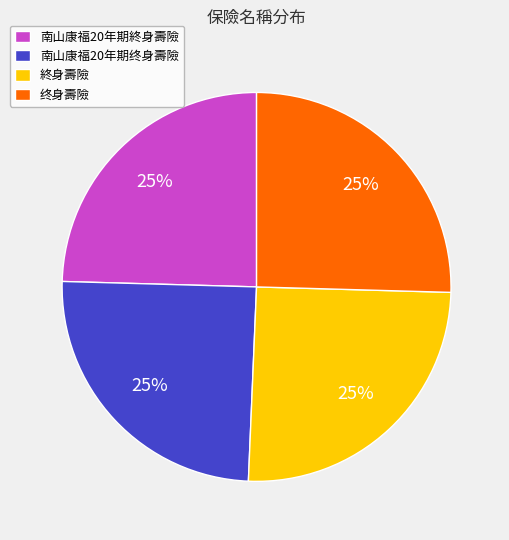

To the nearest percent, what is the average slice percentage?

25%